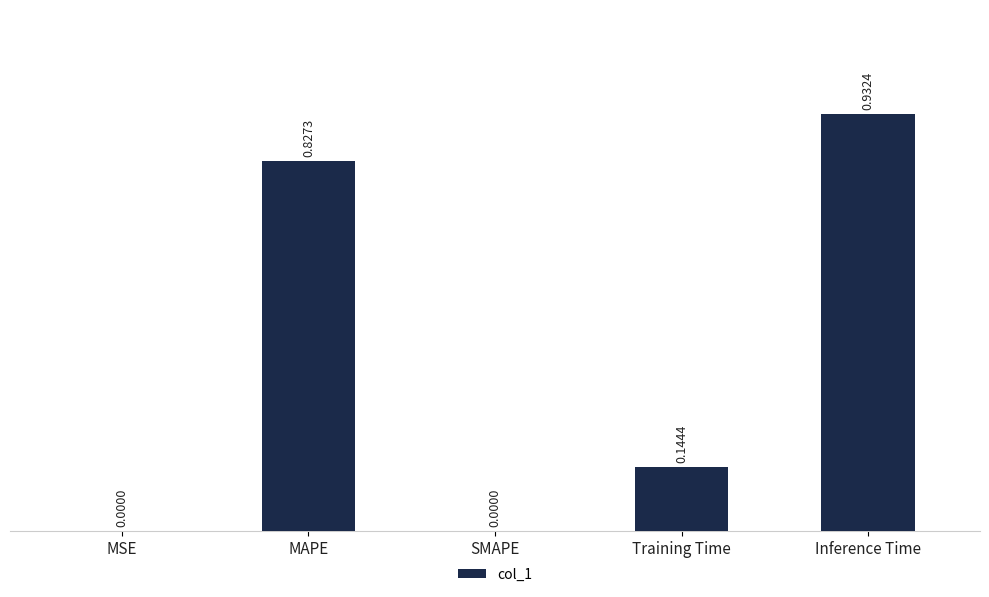

Between Inference Time and MSE, which is larger?

Inference Time